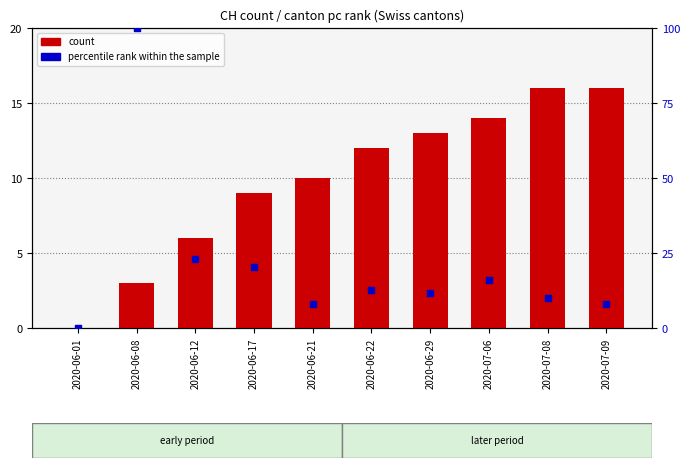

What is the total value across all series at 2020-07-08?

26.1